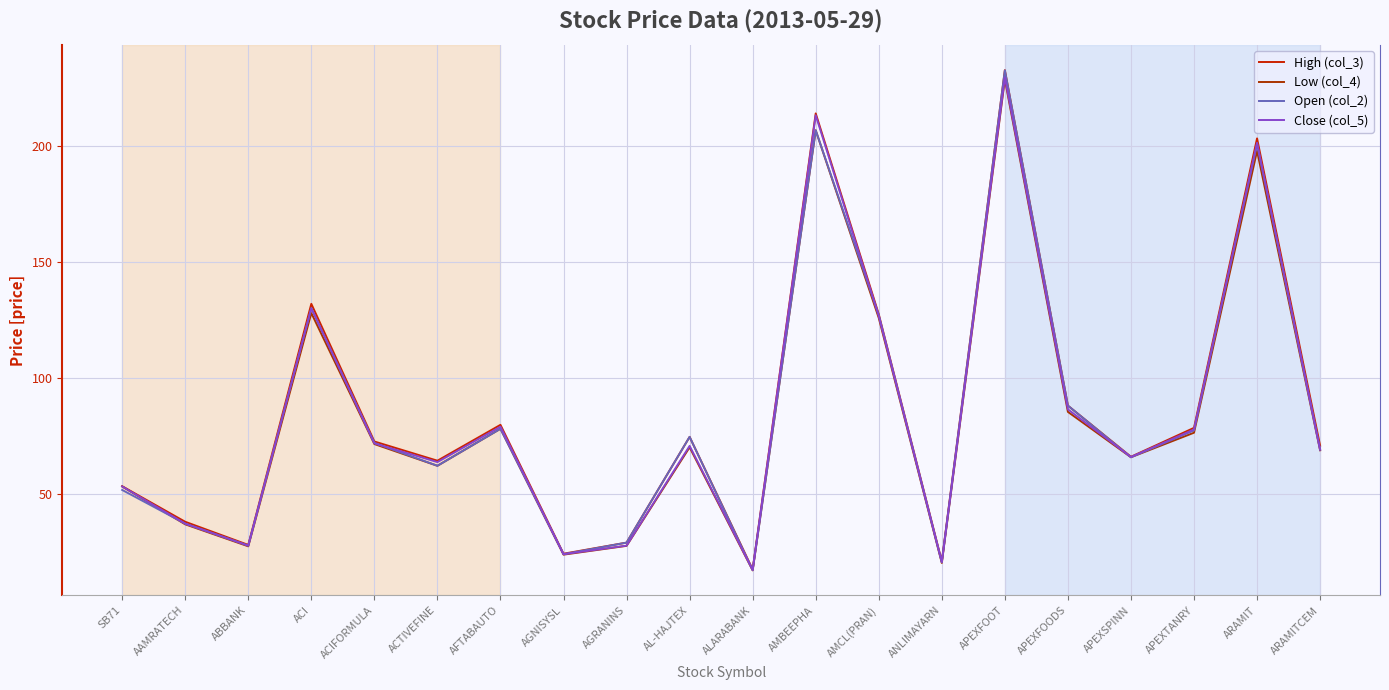

What is the maximum value for Close (col_5)?

229.8